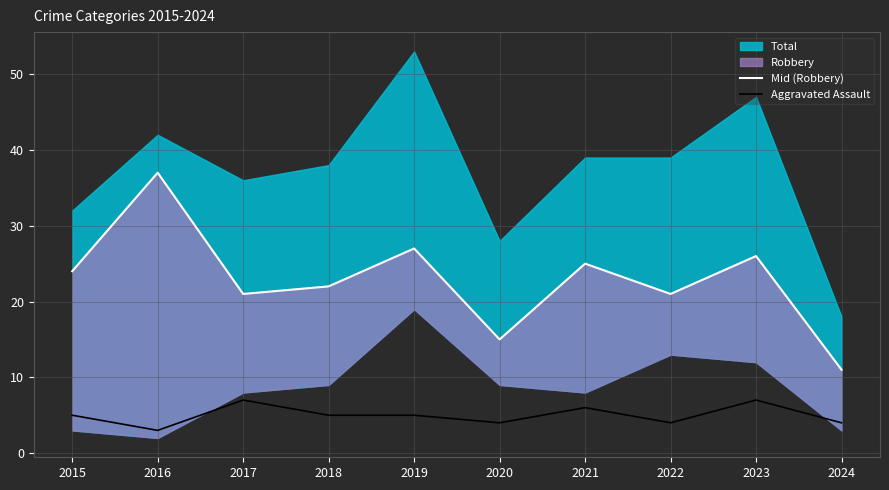

Which label corresponds to the smallest value in the chart?

2016